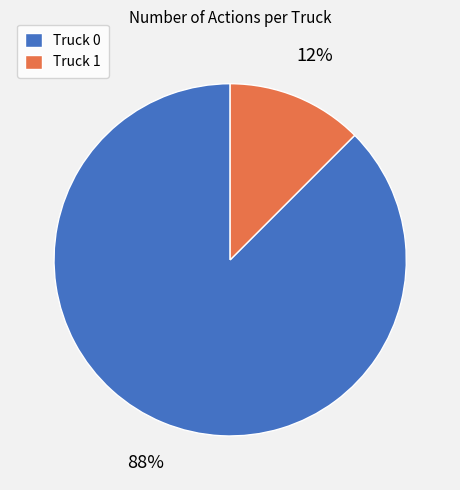

True or false: Truck 1 accounts for 2% of the total.

False